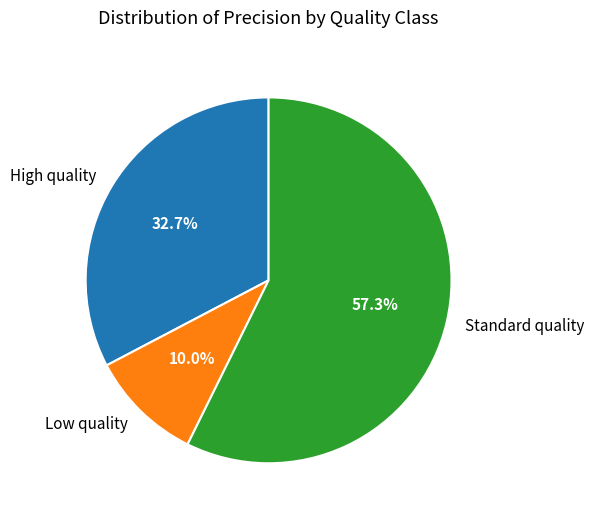

Which category has the biggest portion of the pie?

Standard quality